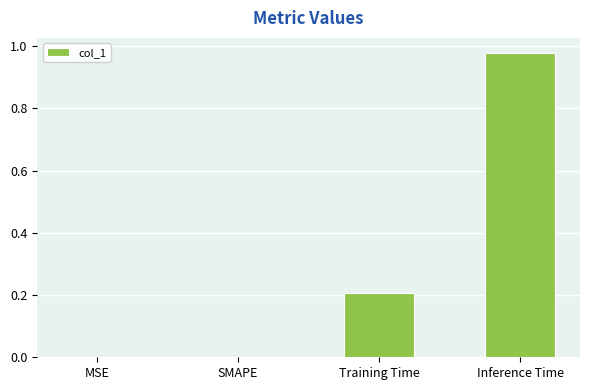

Count the number of data series in this chart.

1